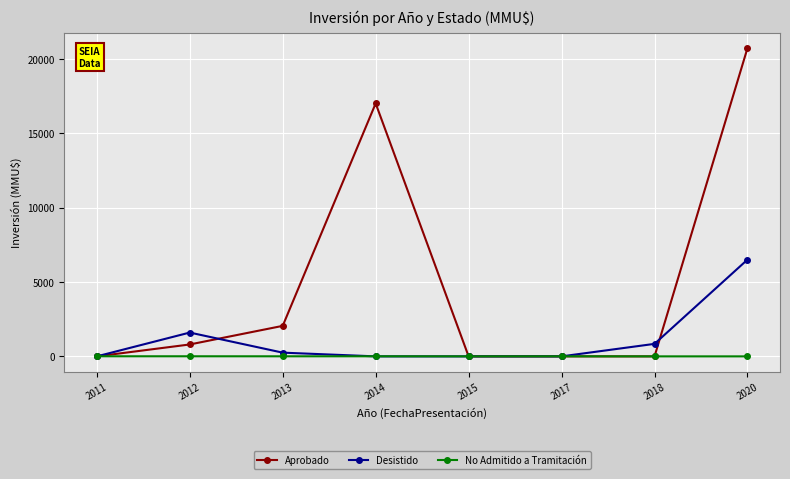

What is the difference between the highest and lowest values at 2013?

2046